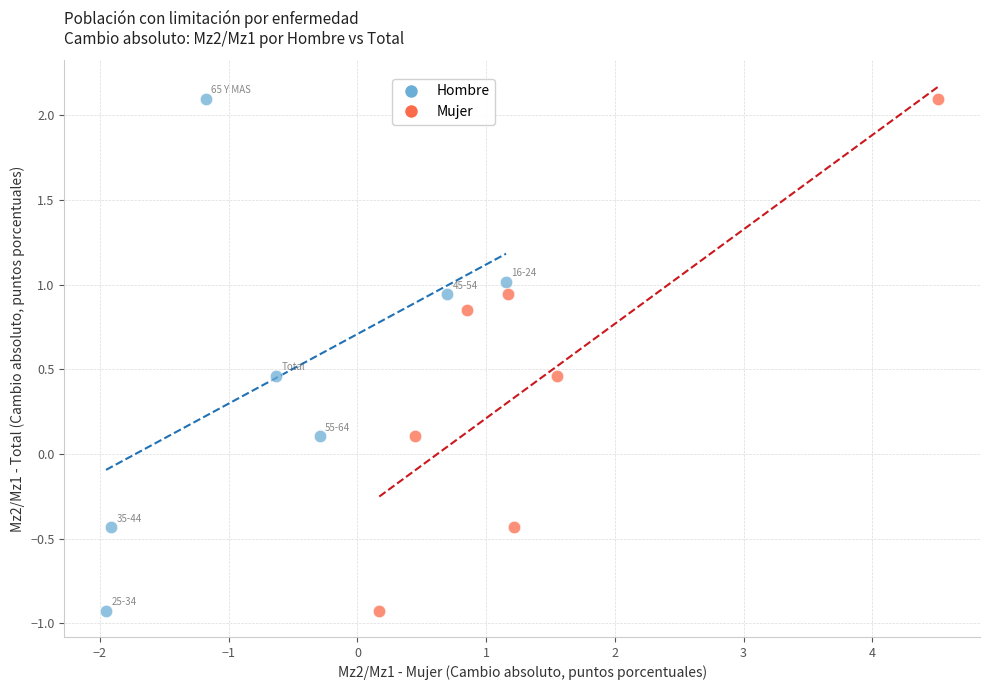

What are all the series names shown in the legend?

Hombre, Mujer